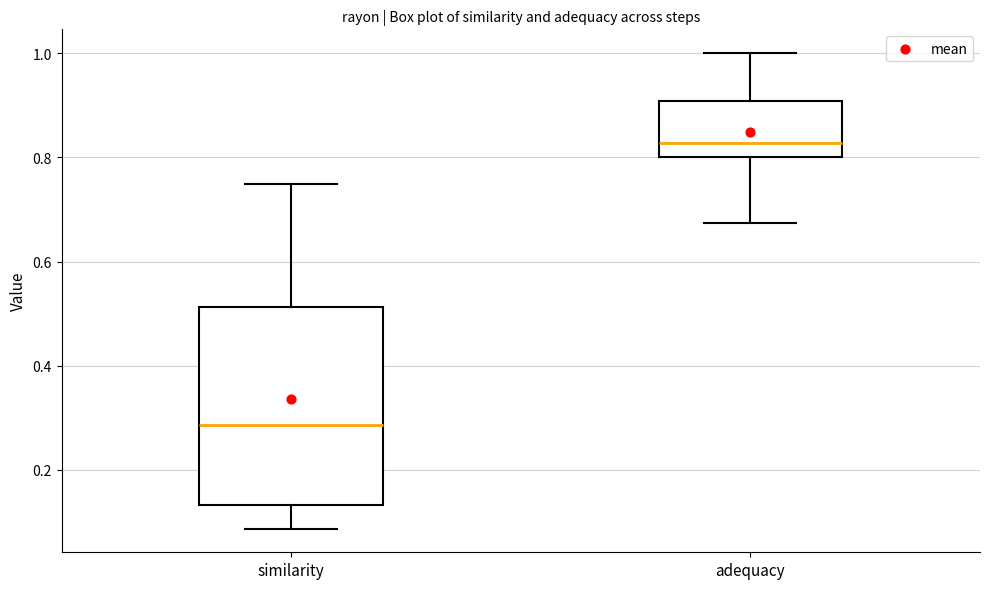

Which box has the highest median line?

adequacy